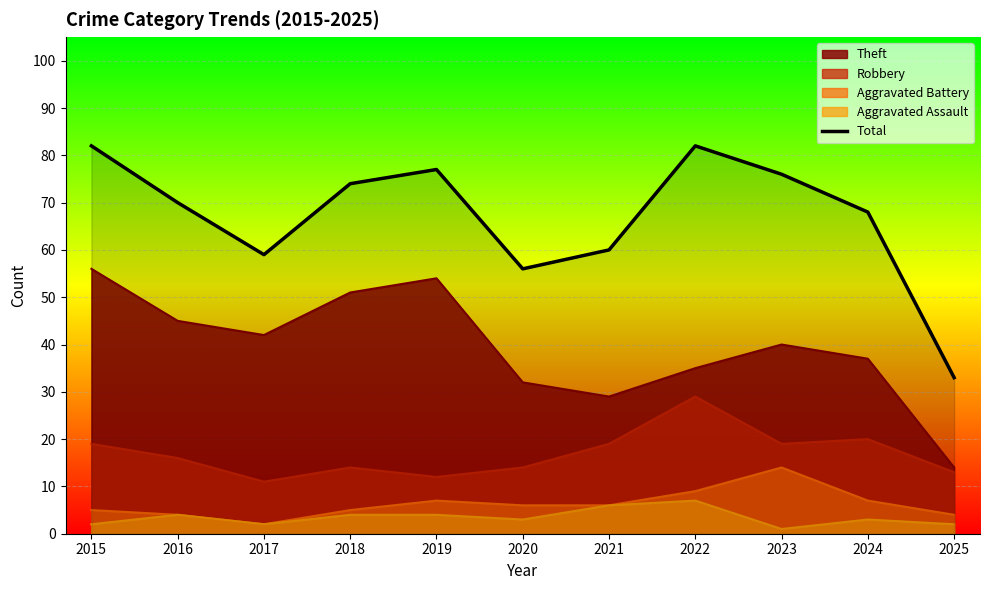

Where is the first local minimum?

2017